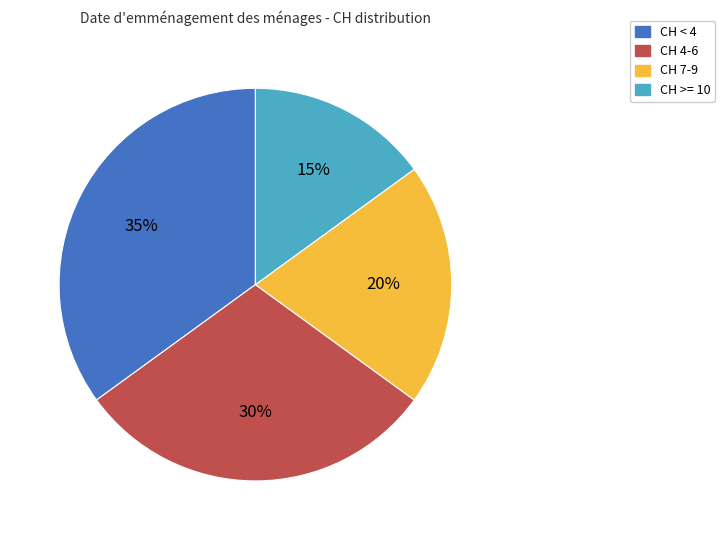

Is there a majority slice in this chart?

No